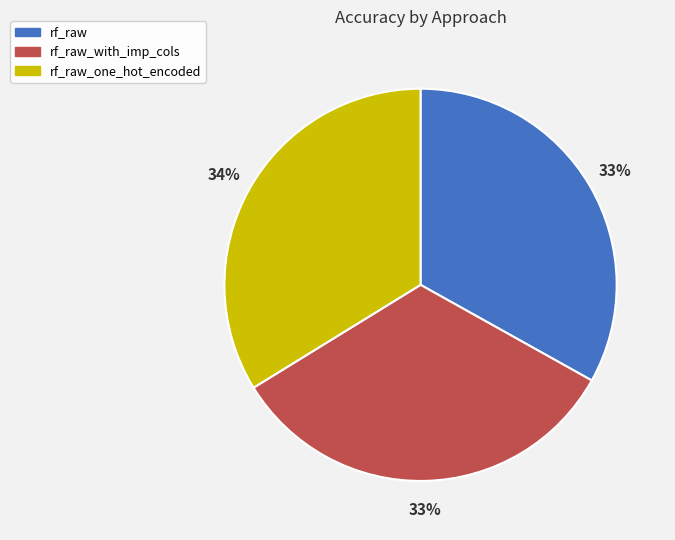

The rf_raw slice represents 33% of the pie. True or false?

True